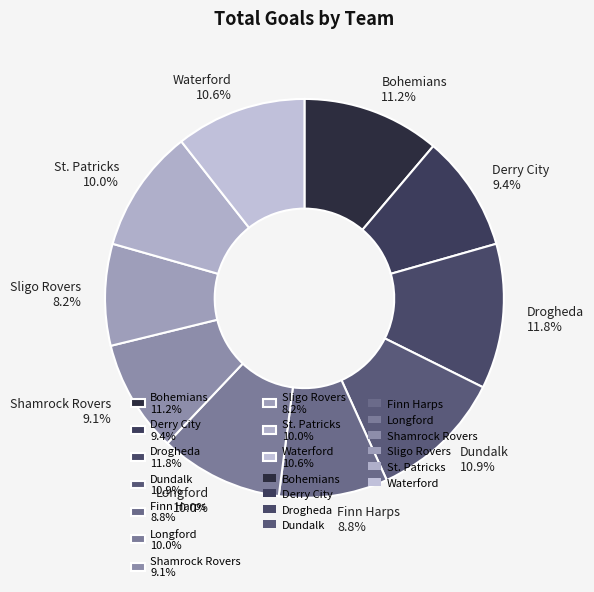

To the nearest percent, what is the average slice percentage?

10%